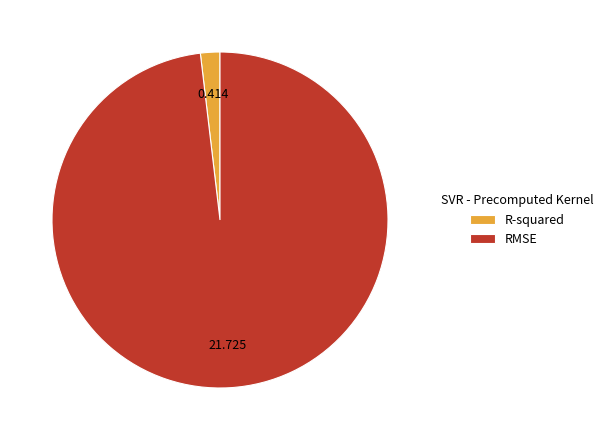

Rank the categories by value from highest to lowest.

RMSE, R-squared